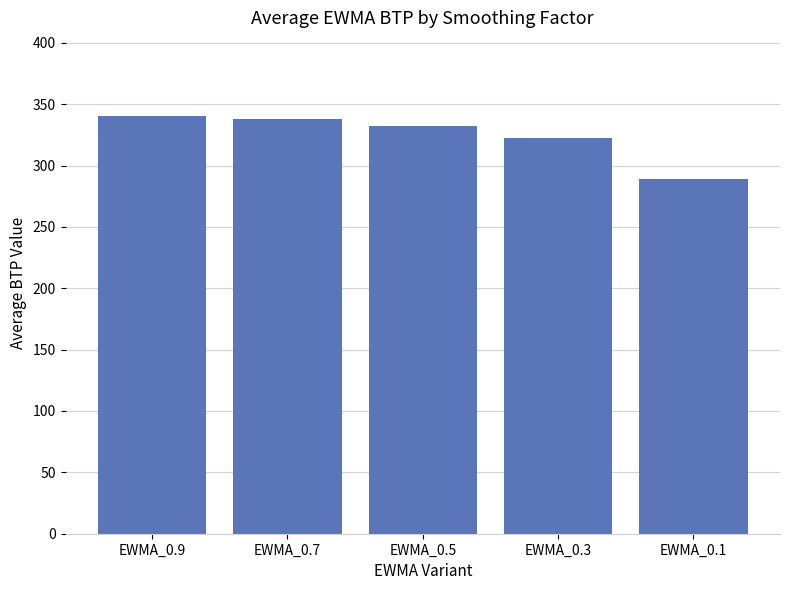

What is the greatest value displayed?

340.4